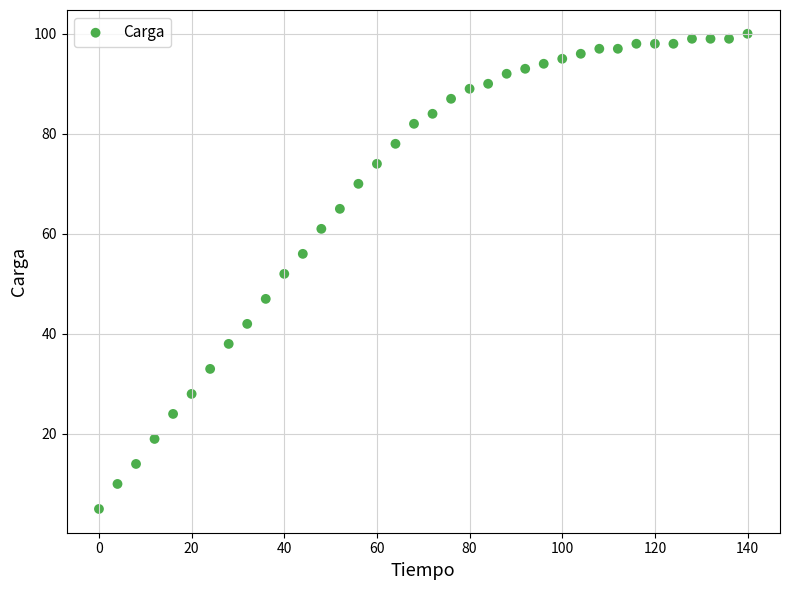

What is the range of Y values (max minus min)?

95